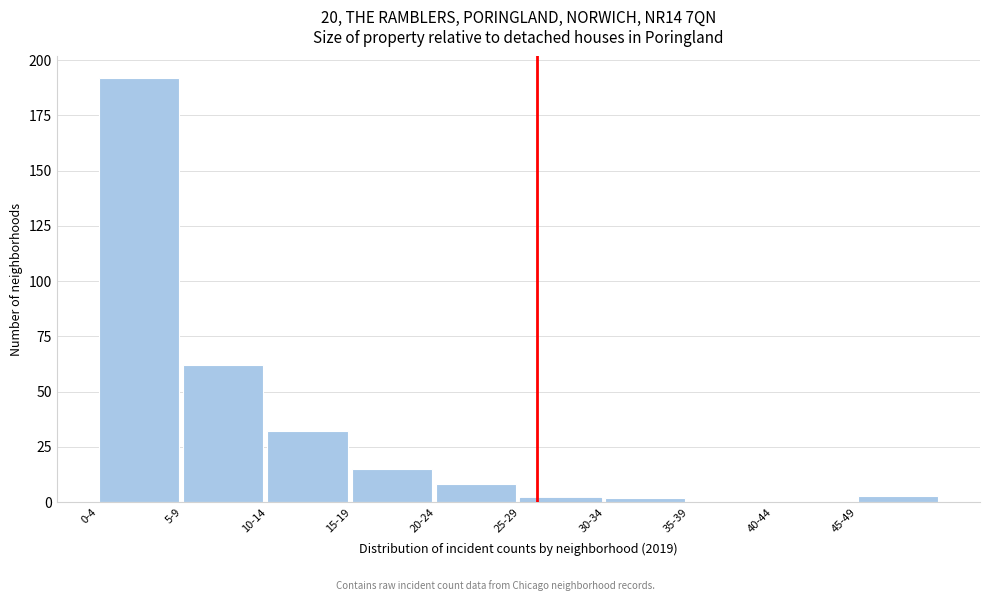

Reading left to right, extract all data points from this chart.

0-4=192	5-9=62	10-14=32	15-19=15	20-24=8	25-29=2	30-34=2	35-39=0	40-44=0	45-49=3